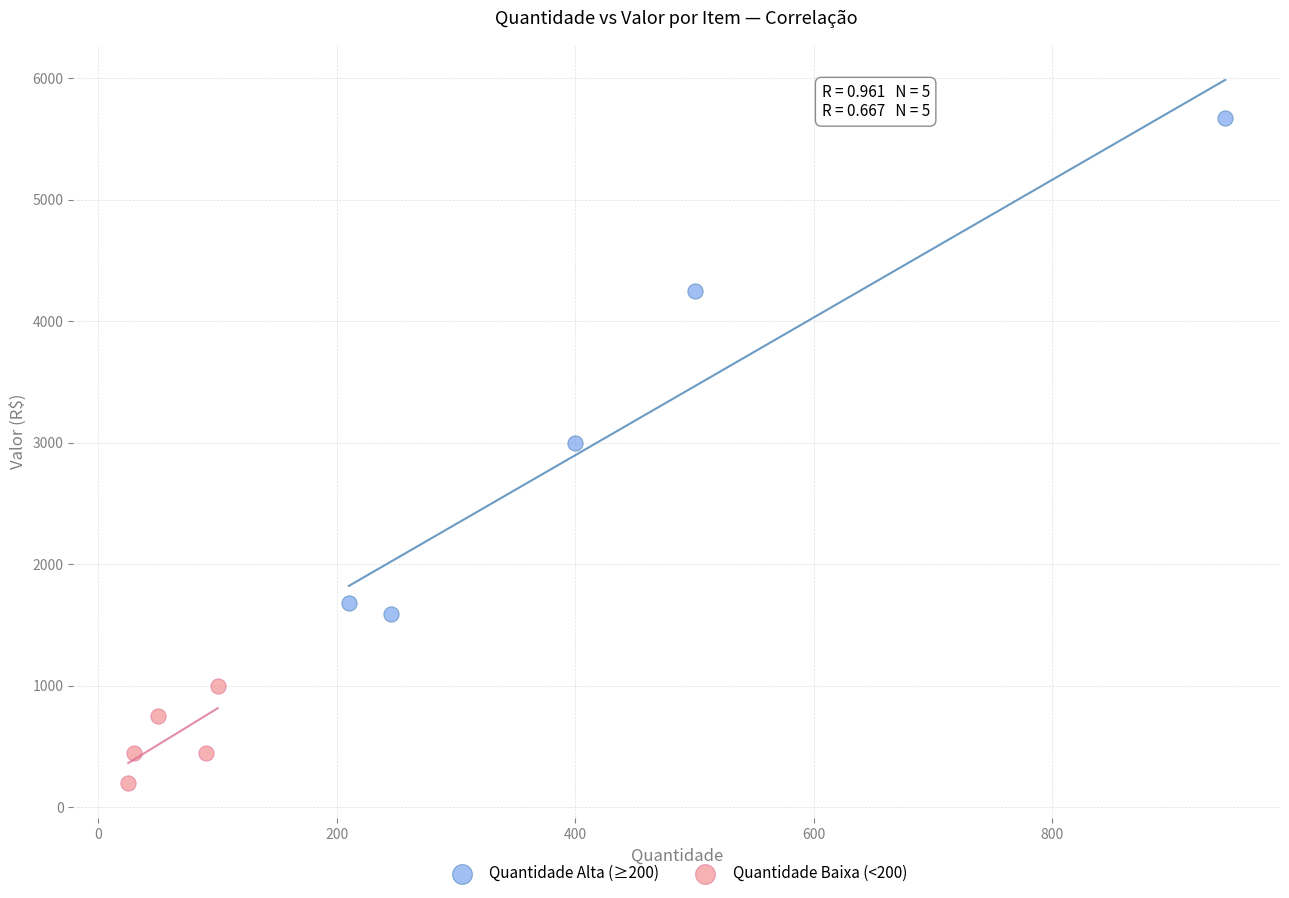

Which series has the widest spread of Y values?

Quantidade Alta (≥200)